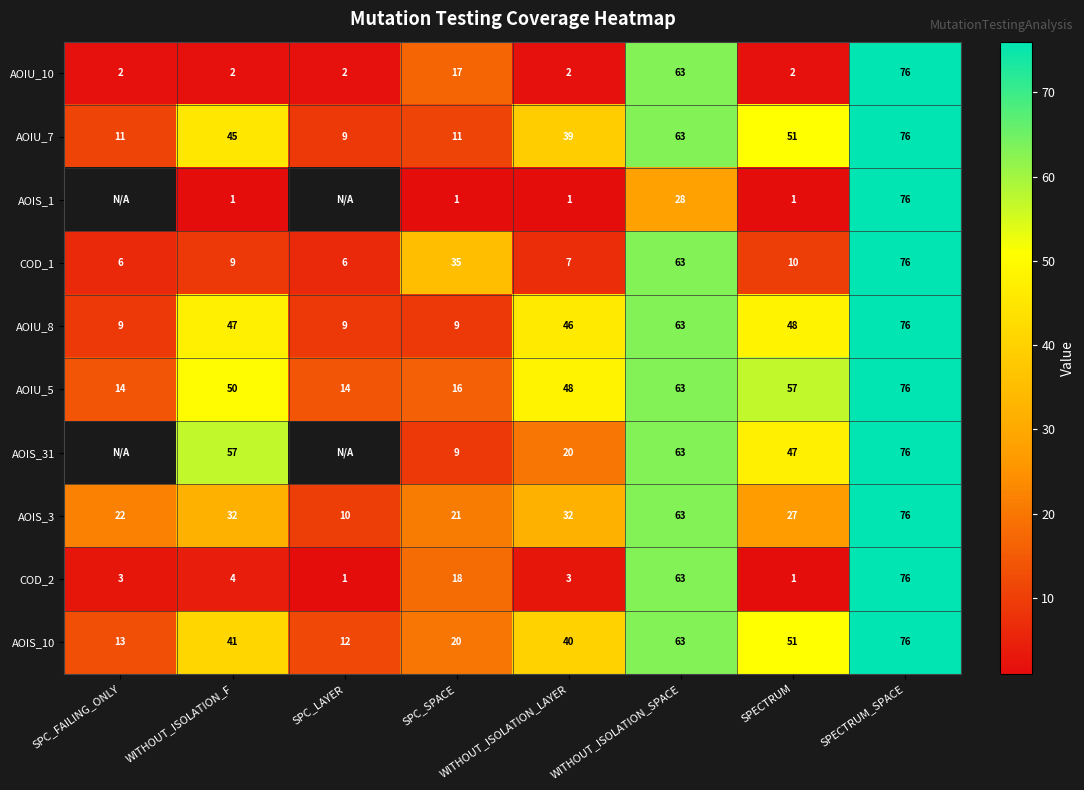

What value does the AOIU_7 series have at SPC_SPACE?

11